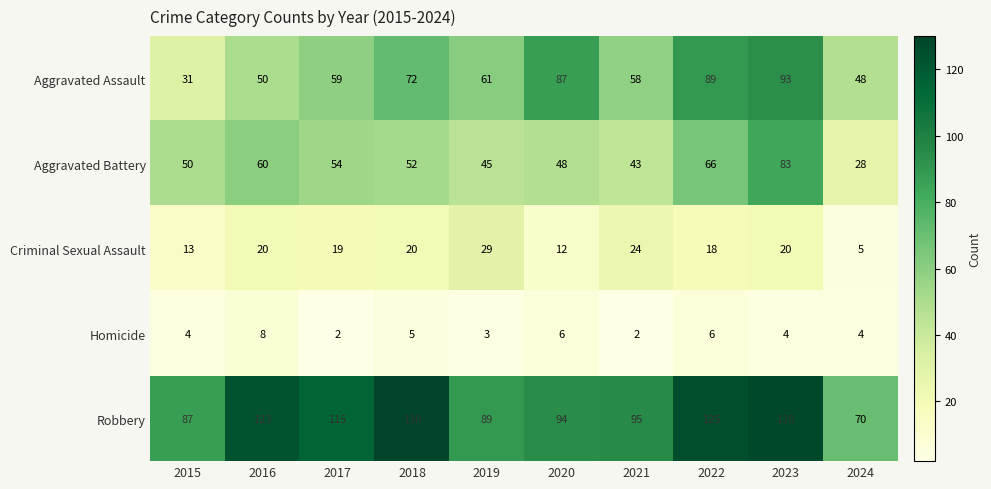

Which label corresponds to the largest value in the chart?

2018